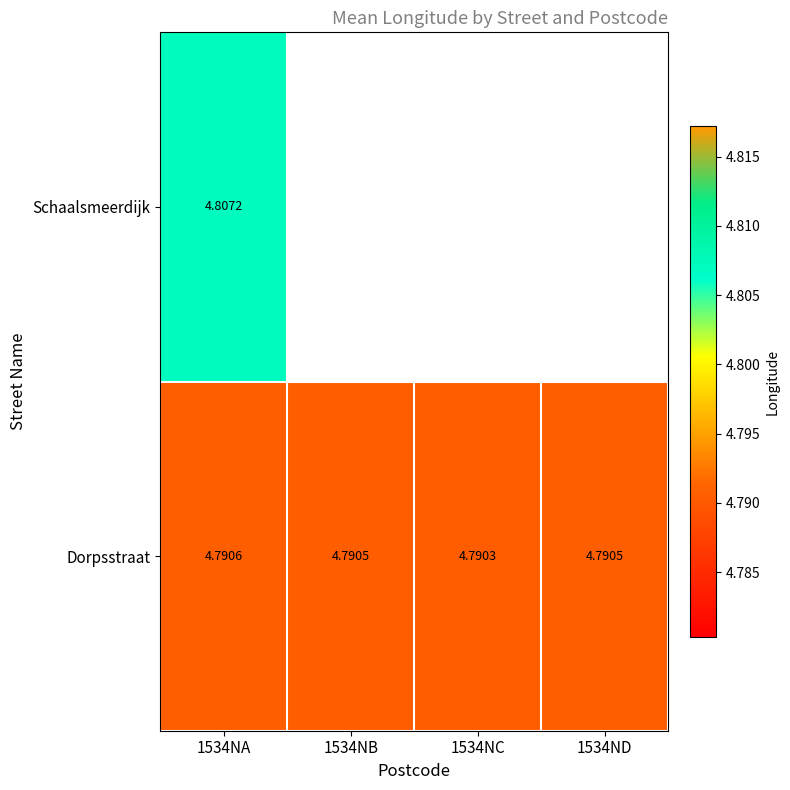

What is the minimum value shown in the chart?

4.8